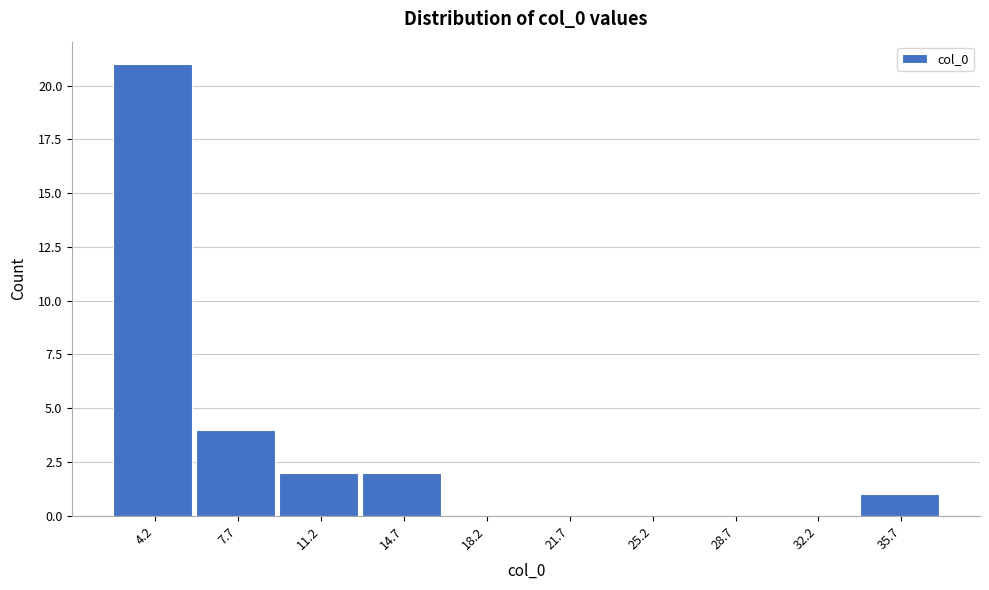

Reading left to right, transcribe all the data shown in this chart.

4.2=21	7.7=4	11.2=2	14.7=2	18.2=0	21.7=0	25.2=0	28.7=0	32.2=0	35.7=1